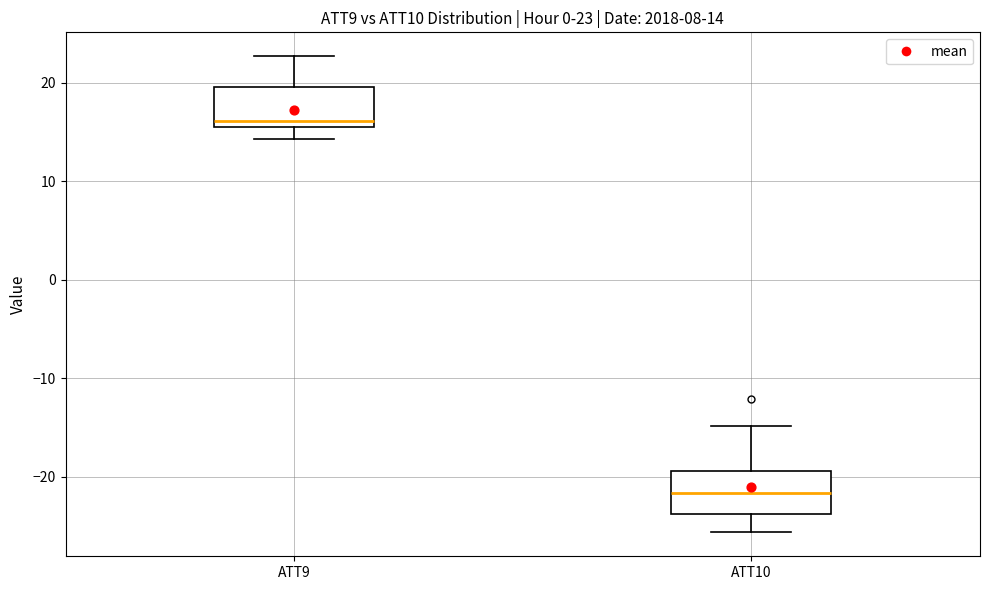

Which box's median line is the lowest?

ATT10